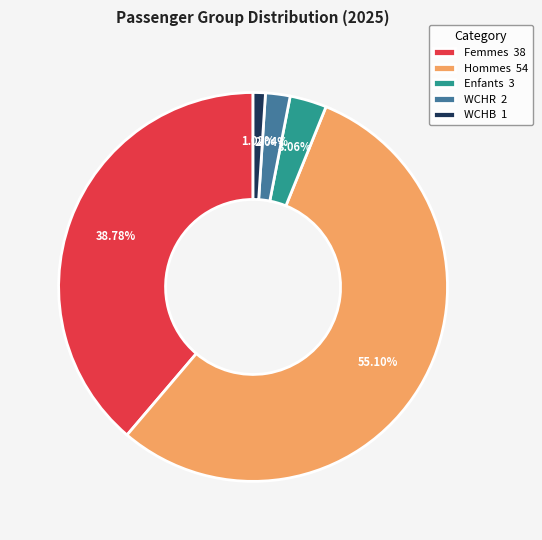

Rank the categories by value from lowest to highest.

WCHB, WCHR, Enfants, Femmes, Hommes